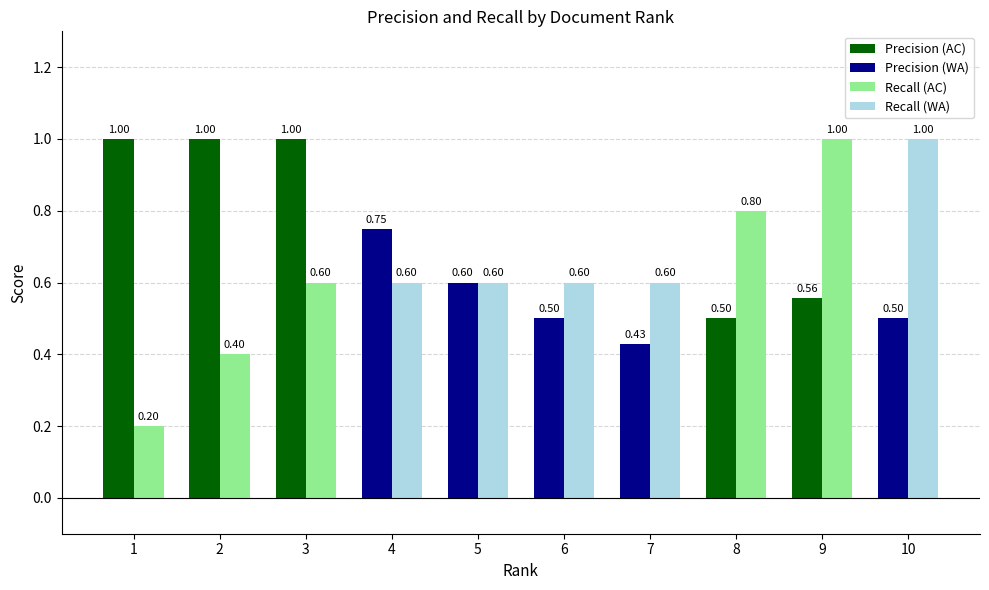

What is the difference between the highest and lowest values at 3?

0.4